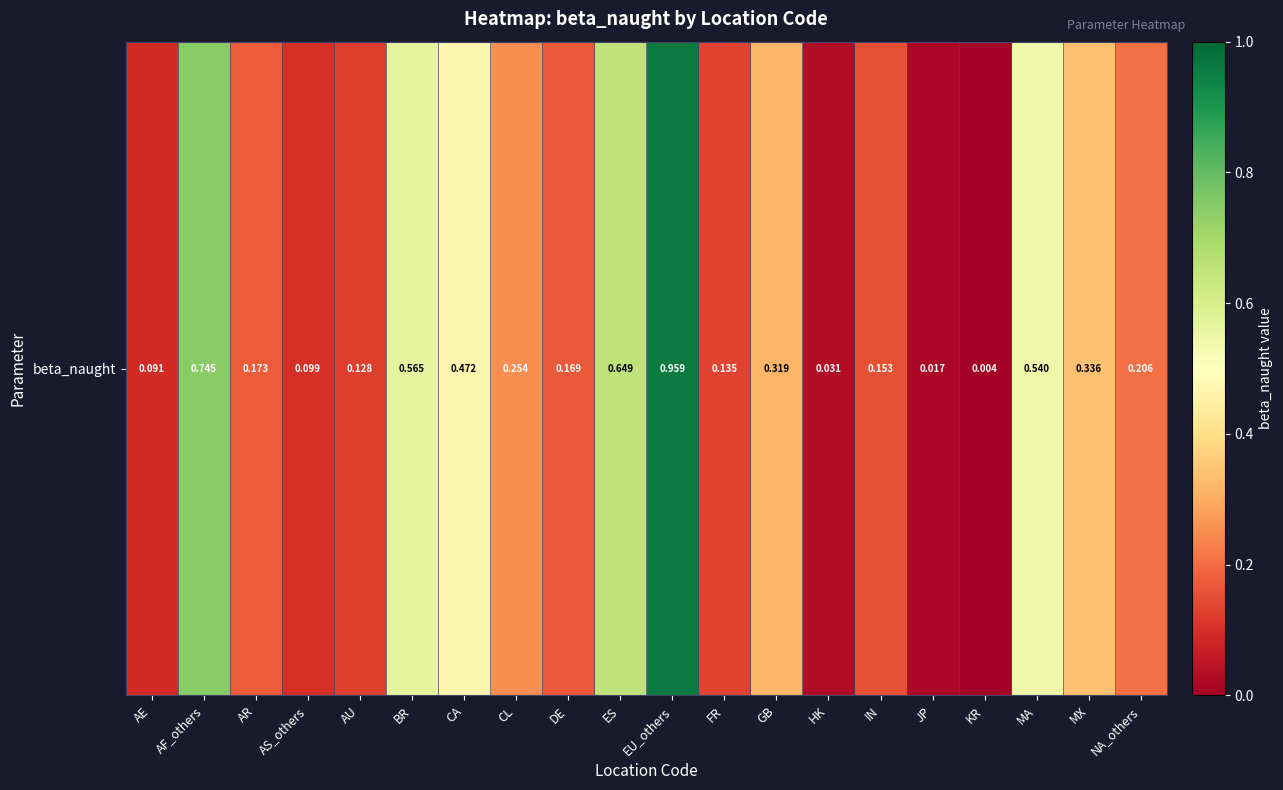

What is the change in value from EU_others to MX?

-0.6